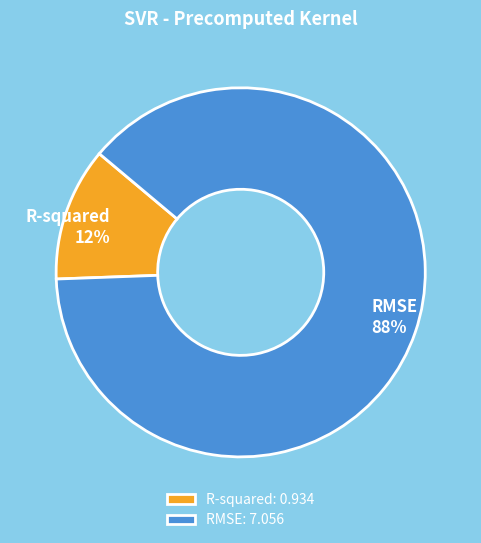

Does RMSE represent more than half of the total?

Yes